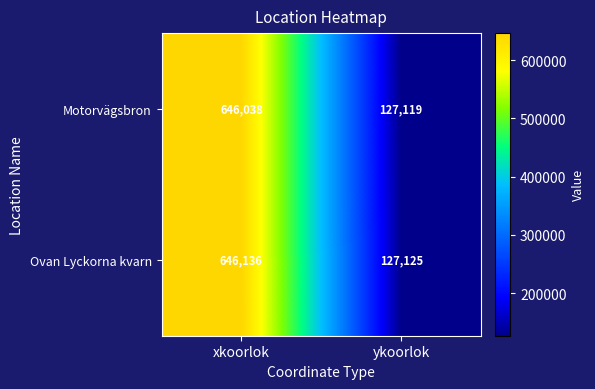

Between xkoorlok and ykoorlok, which series saw the biggest shift?

Ovan Lyckorna kvarn